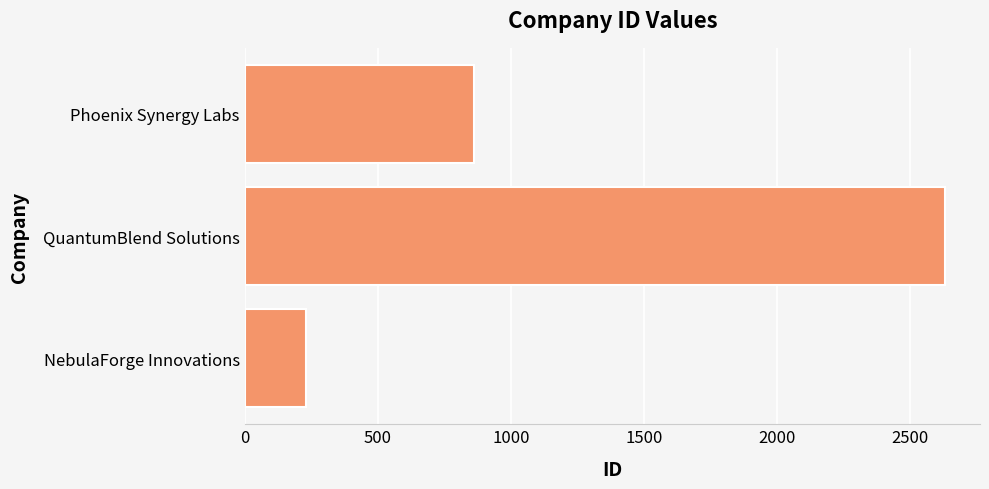

The chart shows a value of 1785 at QuantumBlend Solutions. True or false?

False